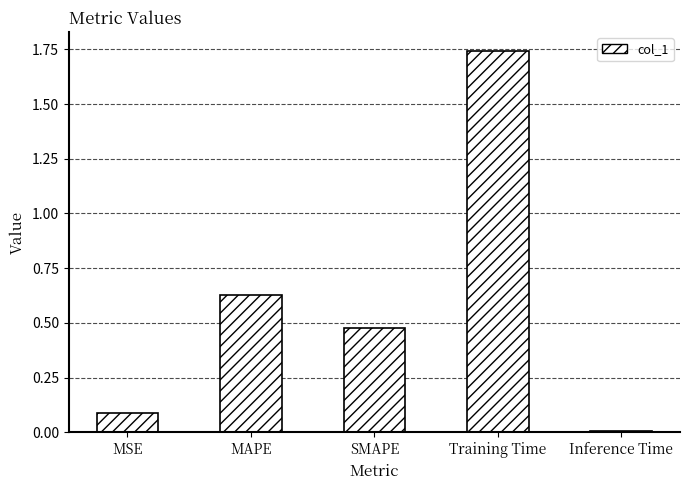

What is the difference between the values at MSE and Inference Time?

0.1